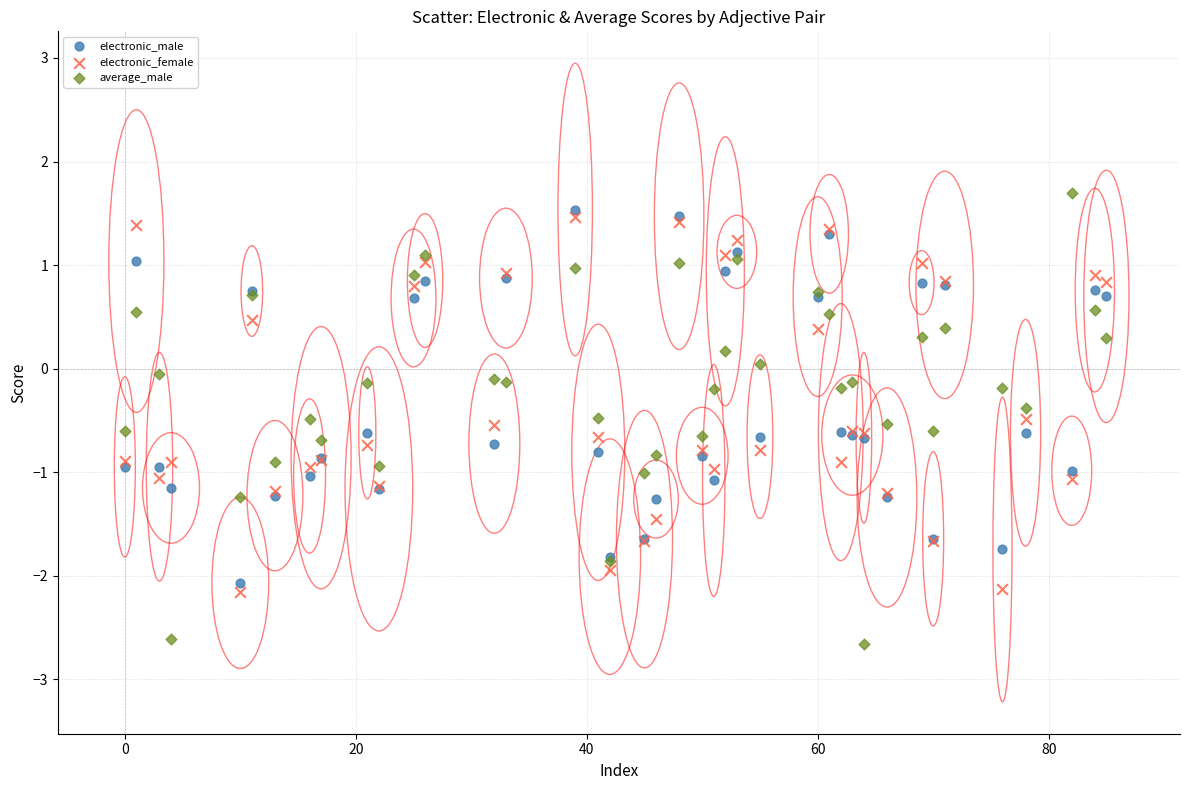

Which series contains the highest Y value?

average_male